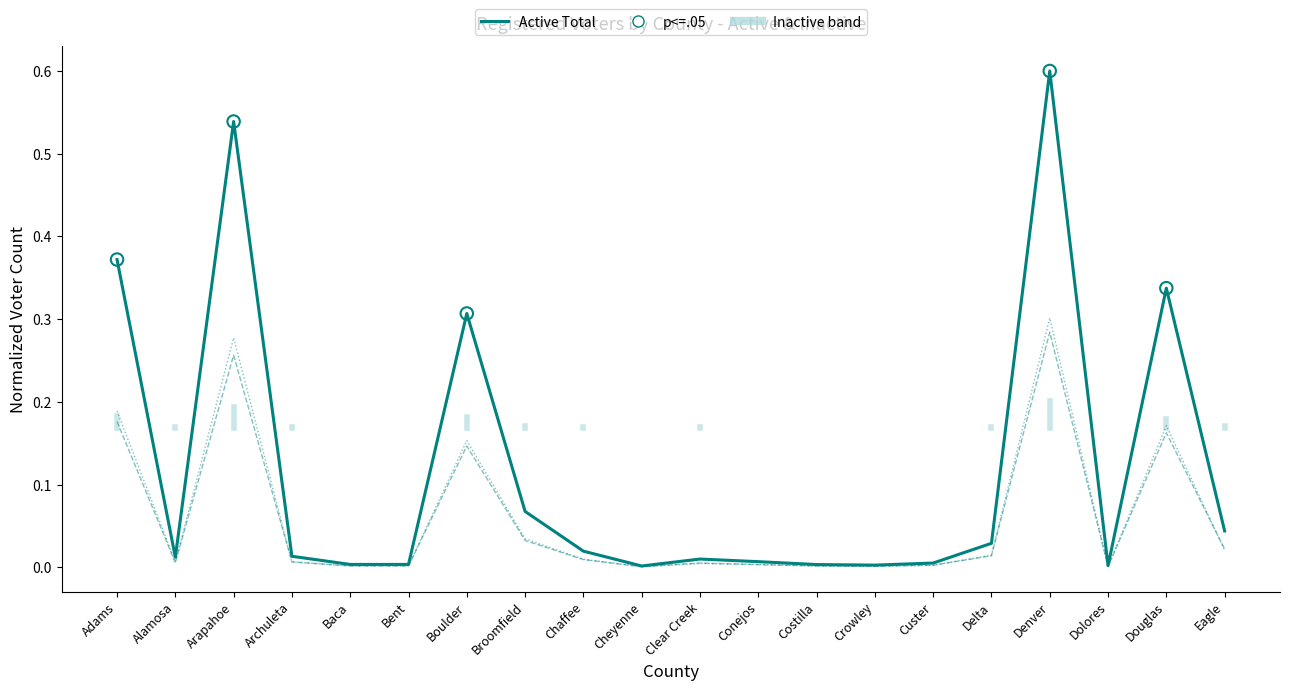

At which category is the sum across all series the highest?

Denver